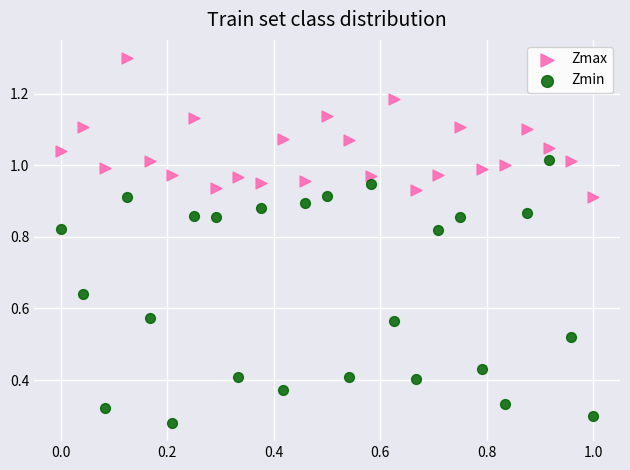

Which series reaches the maximum Y coordinate?

Zmax